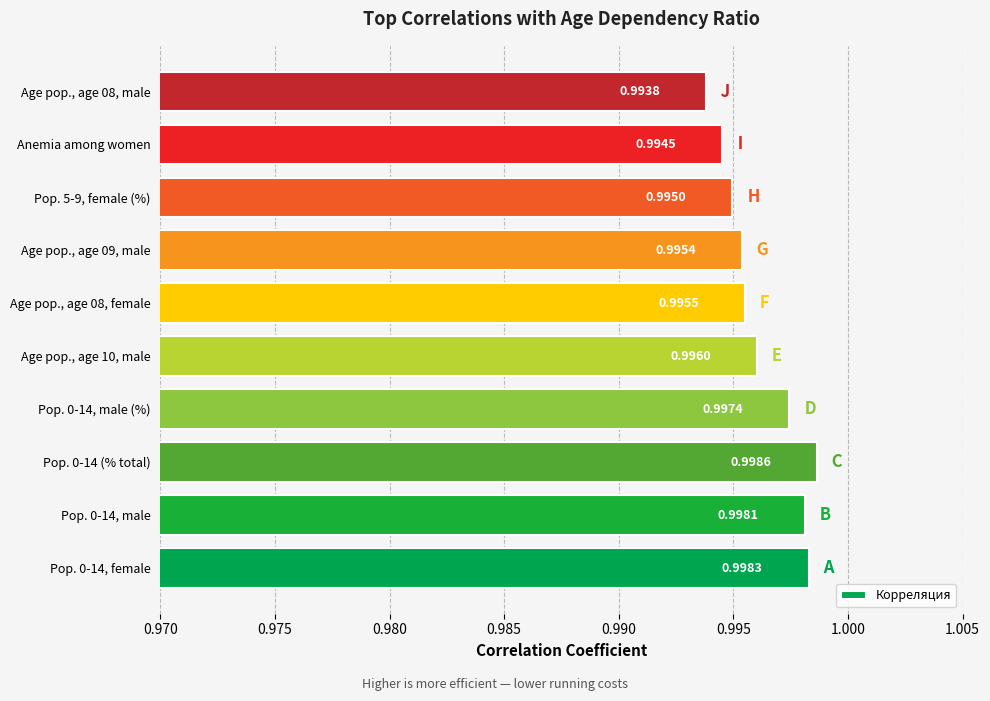

What is the sum of all values?

10.0